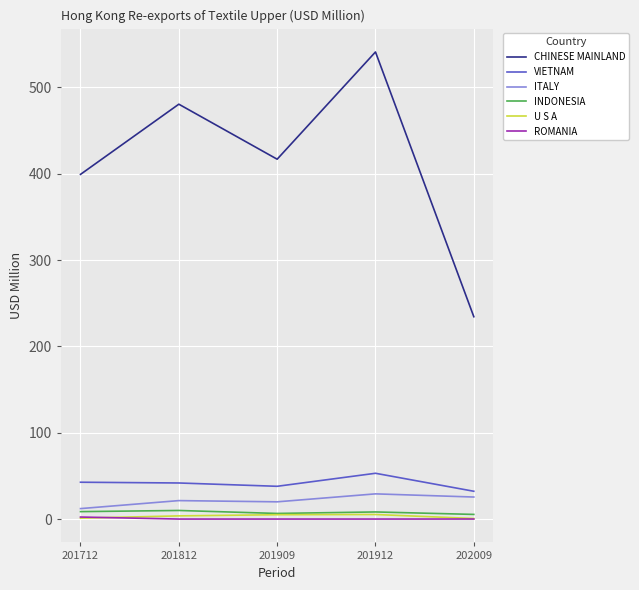

Read the INDONESIA value at 201712.

8.6